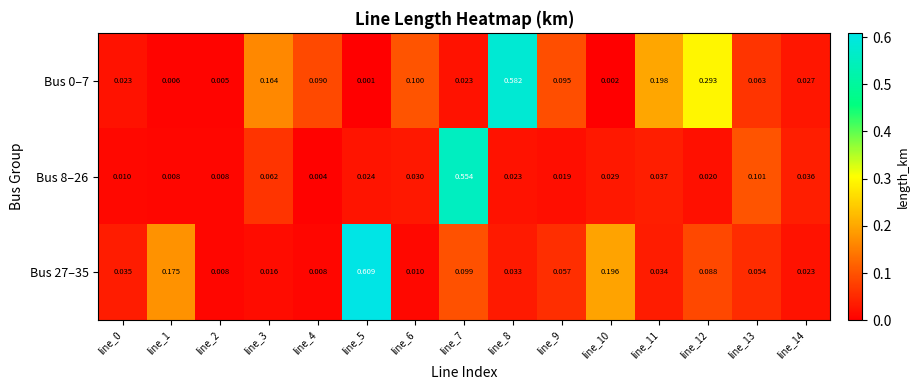

Is the value of Bus 8–26 at line_7 greater than the value of Bus 27–35 at line_11?

Yes